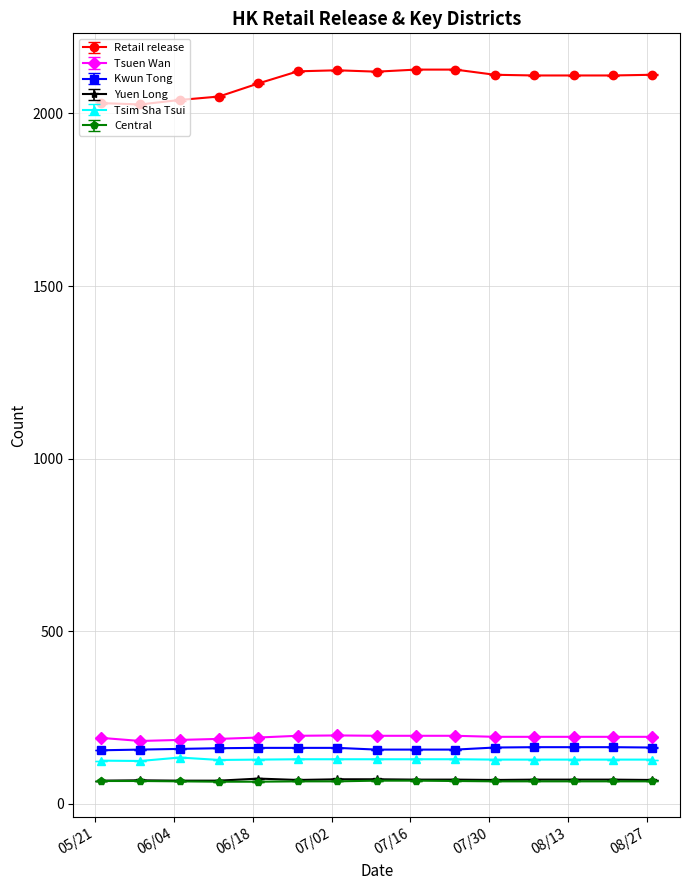

True or false: Tsim Sha Tsui and Yuen Long intersect in this chart.

False